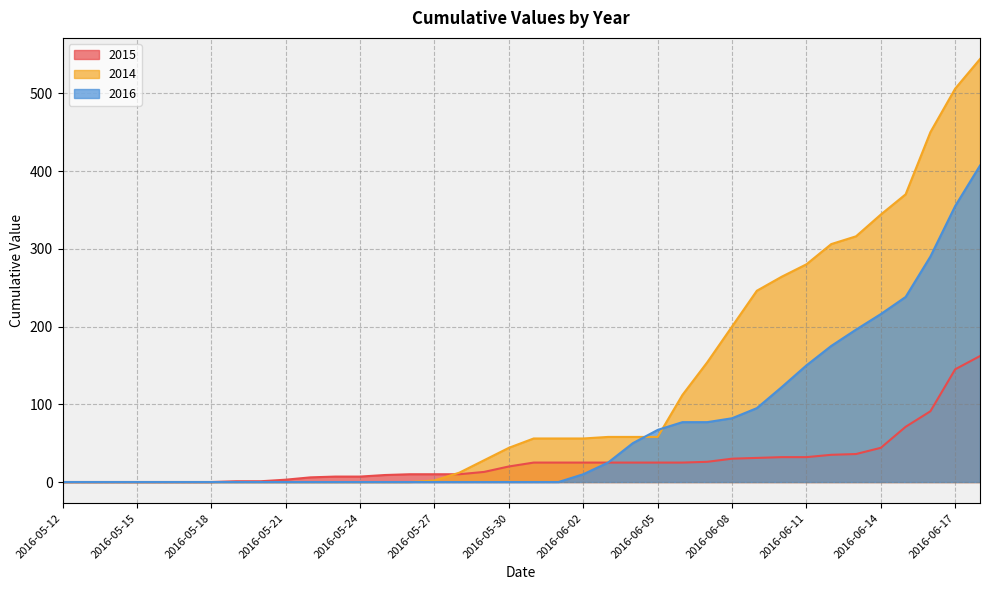

The value of 2014 at 2016-06-17 is 337. True or false?

False